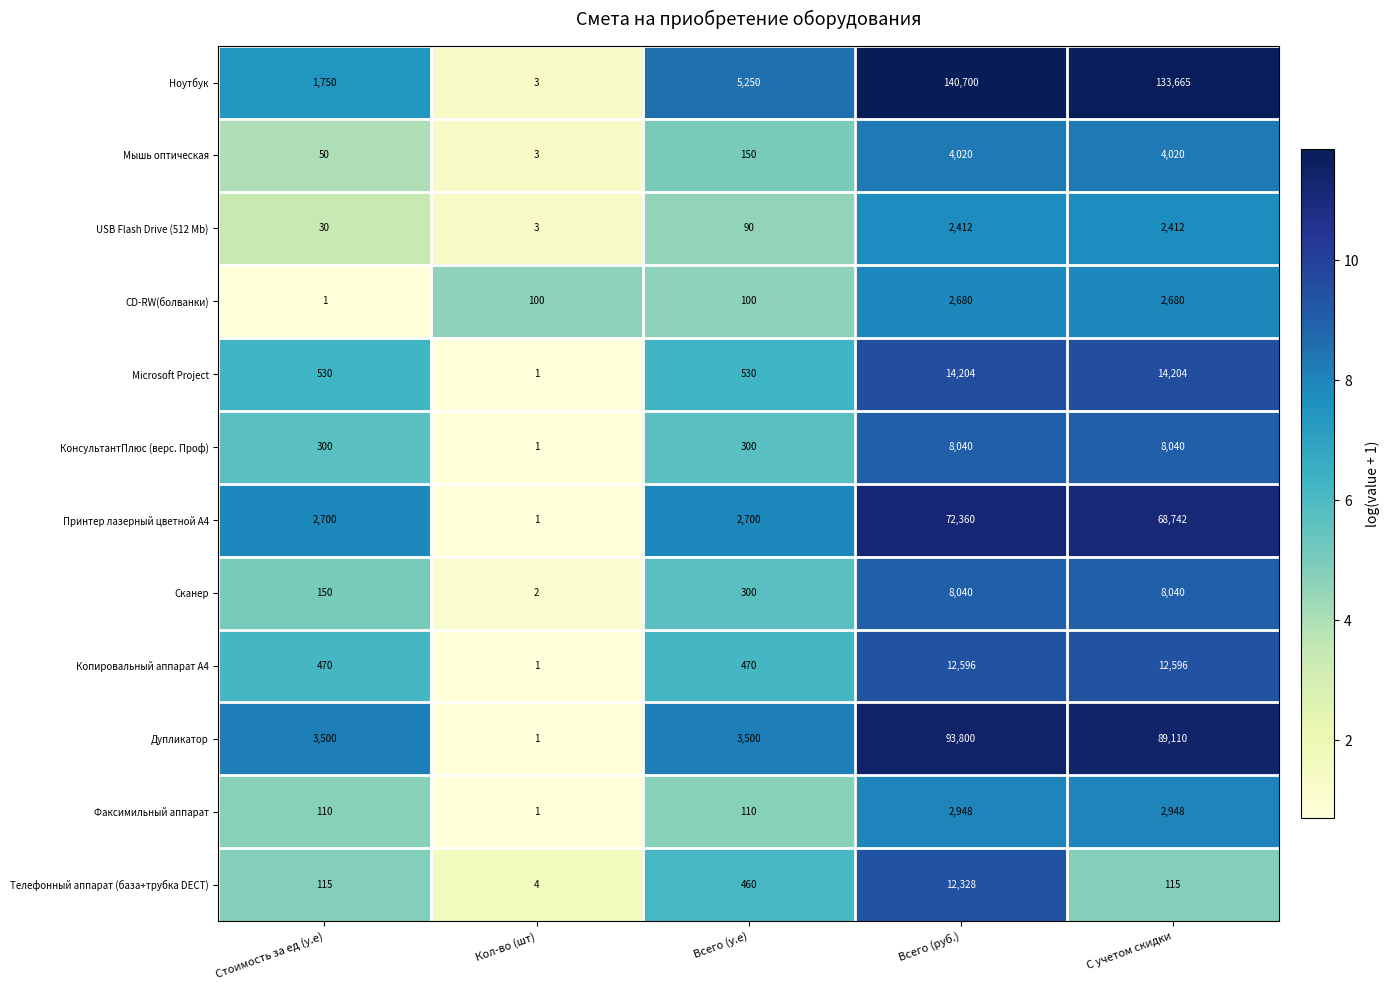

Which series has the largest total across all categories?

Ноутбук